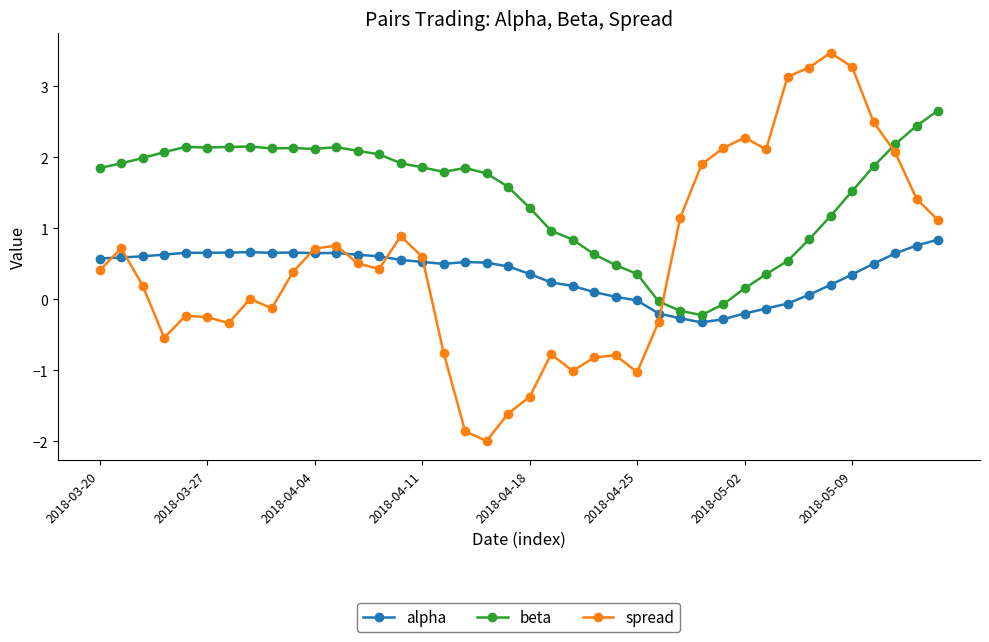

Rank the series by their maximum value, from highest to lowest.

spread, beta, alpha